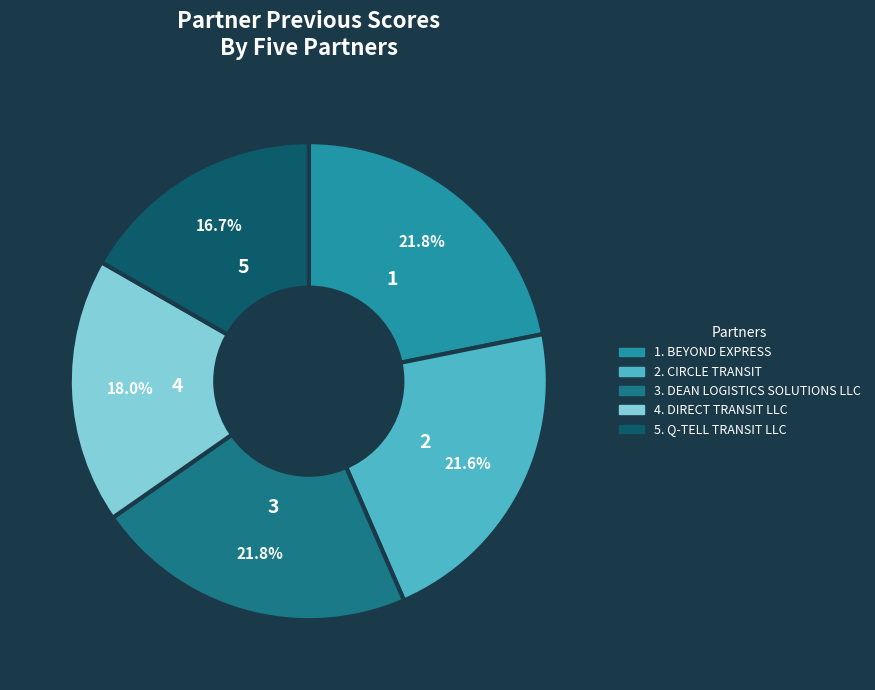

Is there any slice that represents more than half of the pie?

No